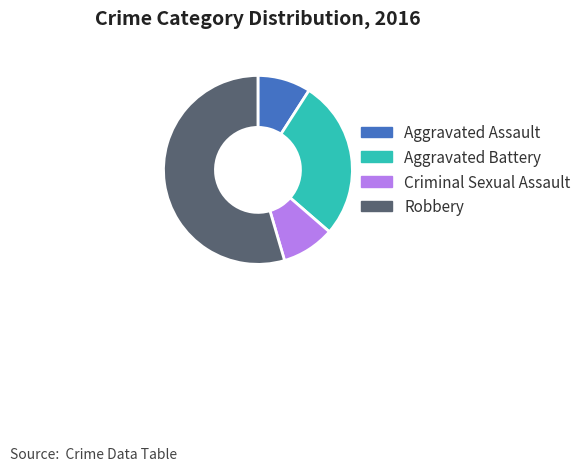

Does Aggravated Assault represent more than half of the total?

No